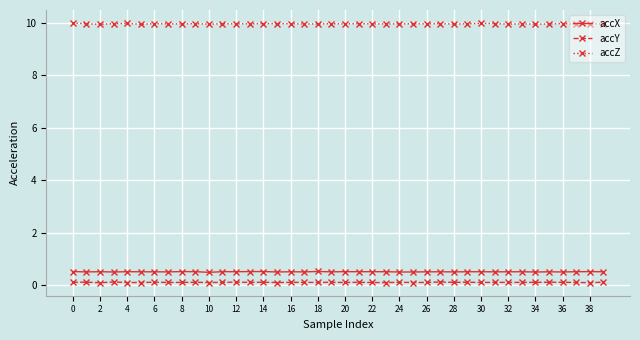

What is the value of the accX point at the 3rd from the left?

0.5